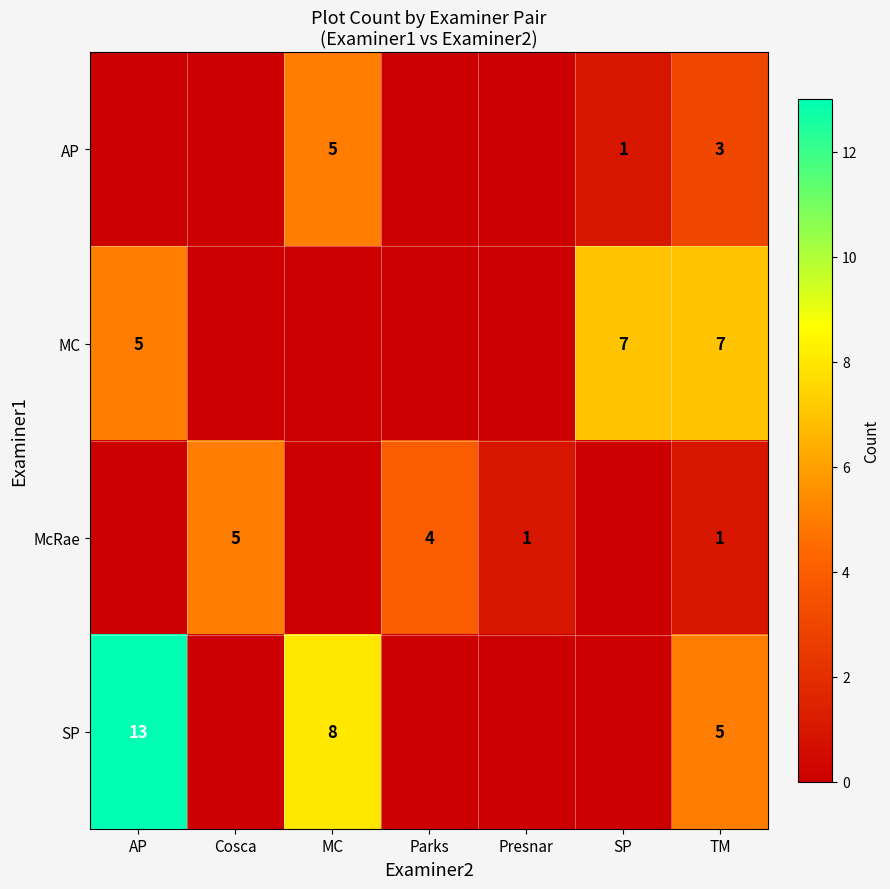

True or false: McRae has a value of 1 at TM.

True